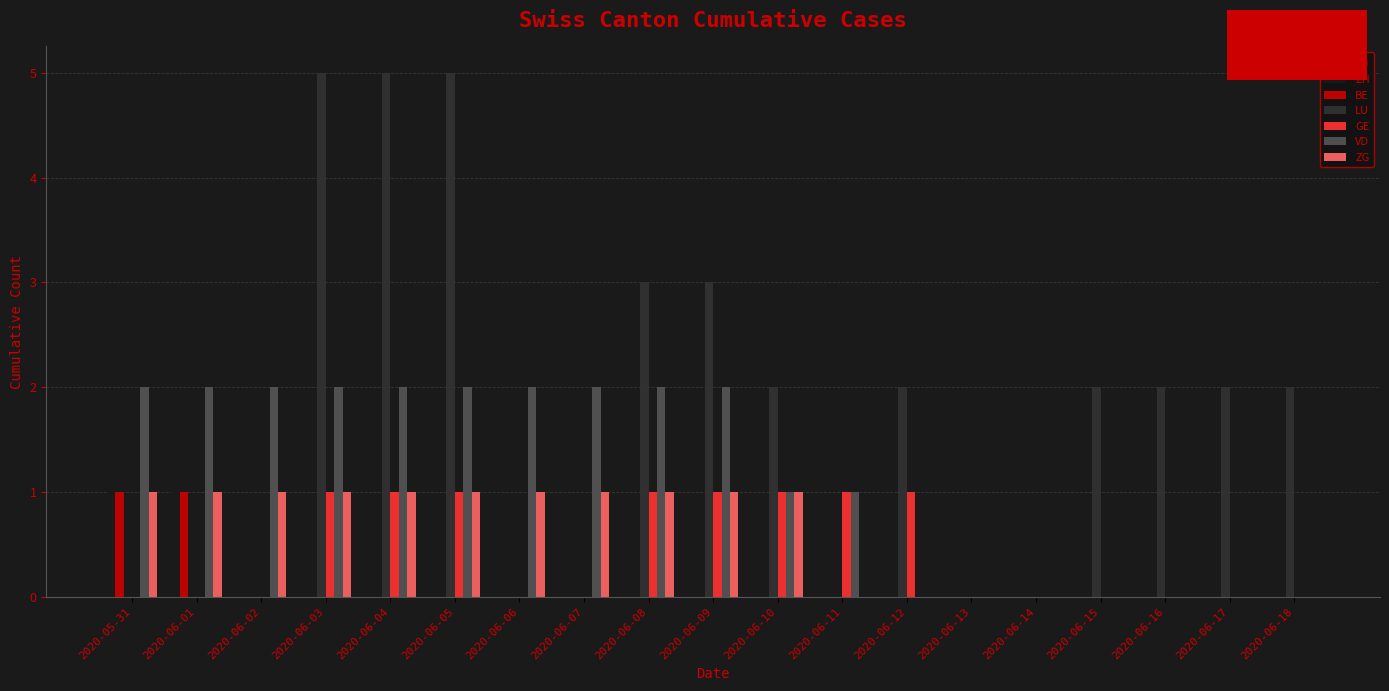

Between 2020-06-04 and 2020-06-17, which series saw the biggest shift?

LU